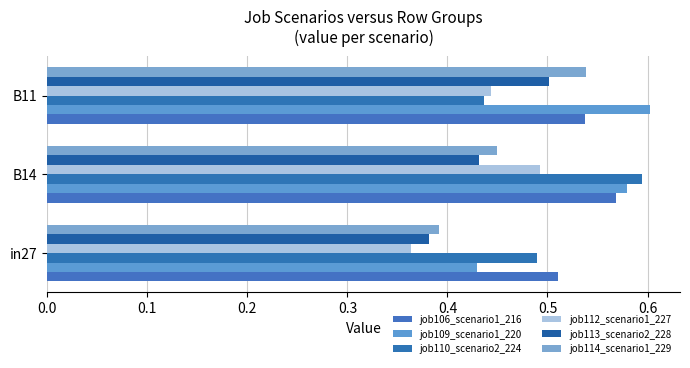

What are all the series names shown in the legend?

job106_scenario1_216, job109_scenario1_220, job110_scenario2_224, job112_scenario1_227, job113_scenario2_228, job114_scenario1_229